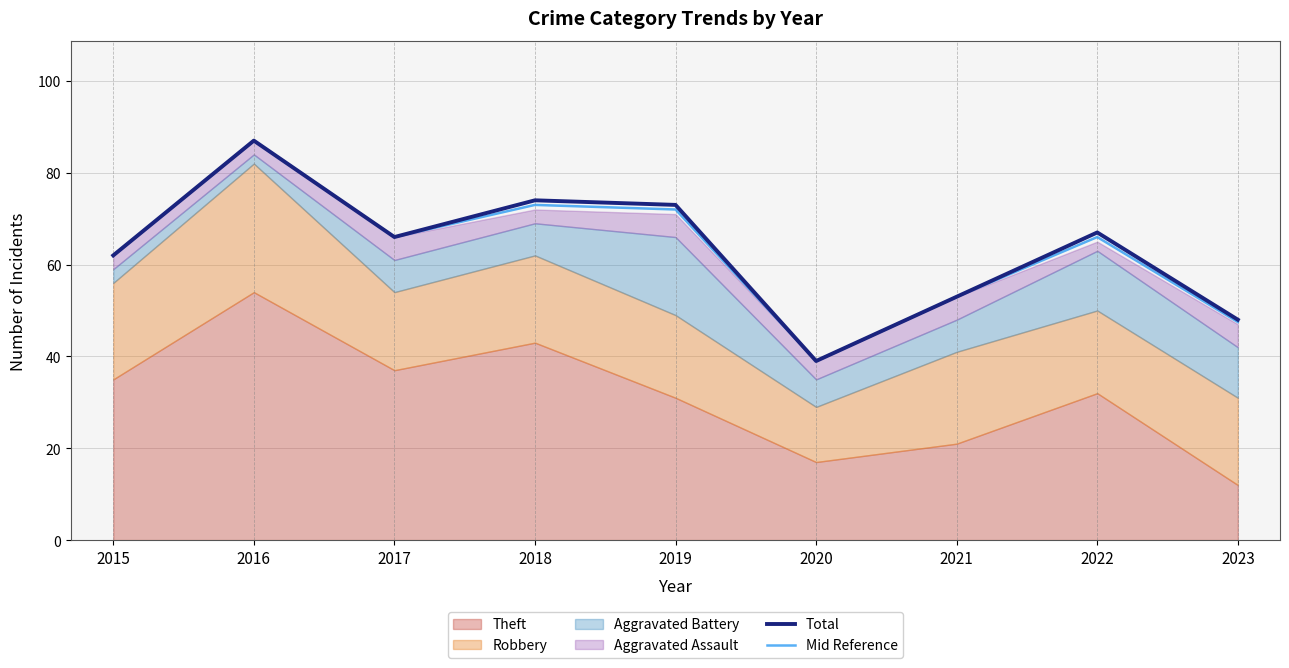

Which category has the highest value in the Total series?

2016